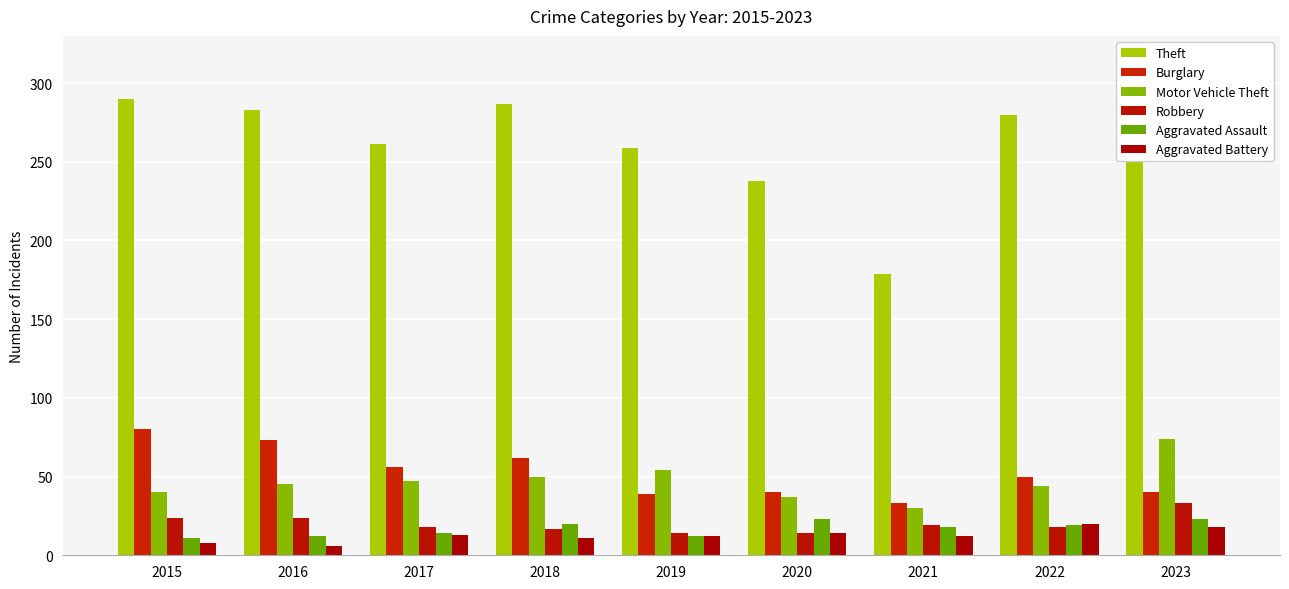

Are the bars grouped side by side (vs. stacked)?

Yes